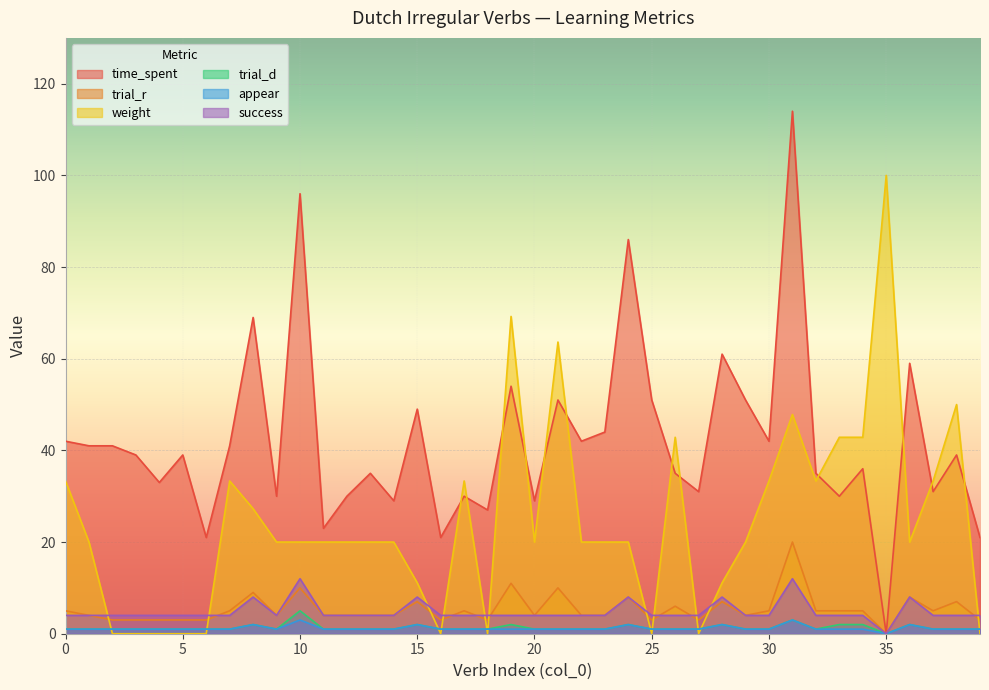

What is the difference between the highest and lowest values at 8?

67.0